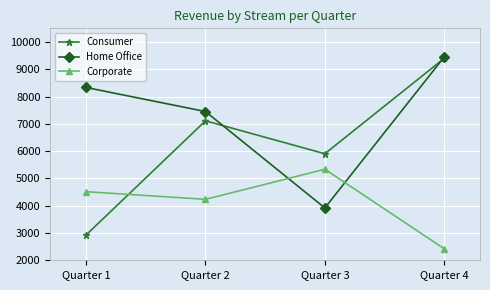

List the labels in order of Consumer value, largest first.

Quarter 4, Quarter 2, Quarter 3, Quarter 1